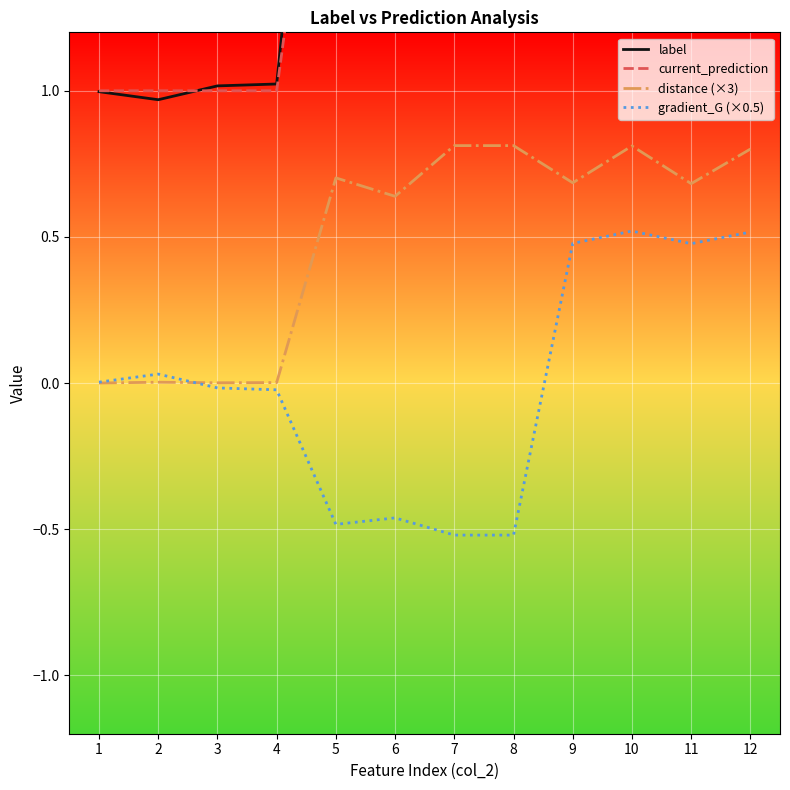

How many lines are shown in the chart?

4